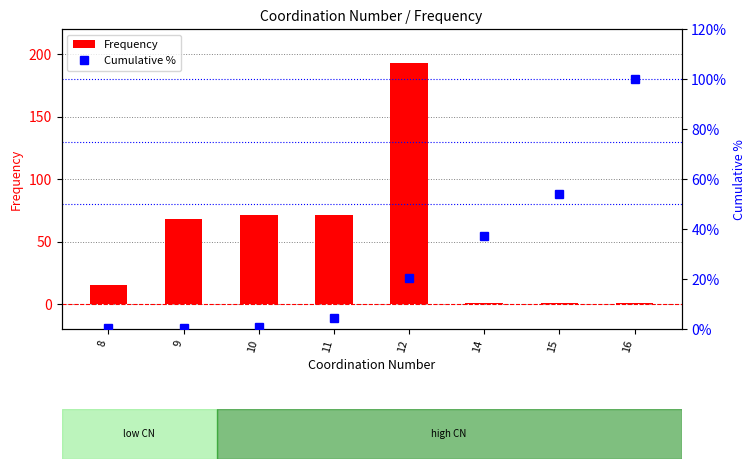

What is the sum of the Cumulative % values at 16 and 15?

154.2